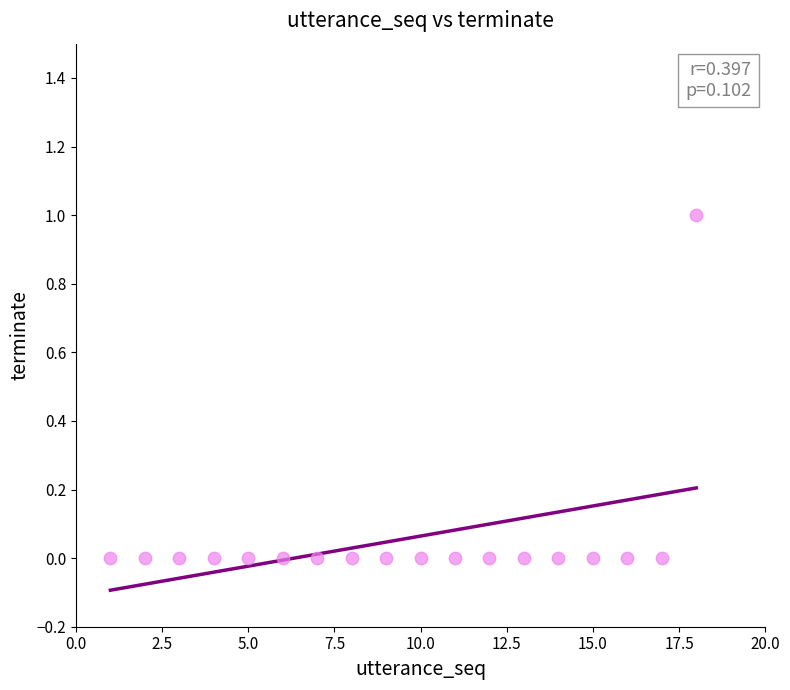

What is the range of X values (max minus min)?

17